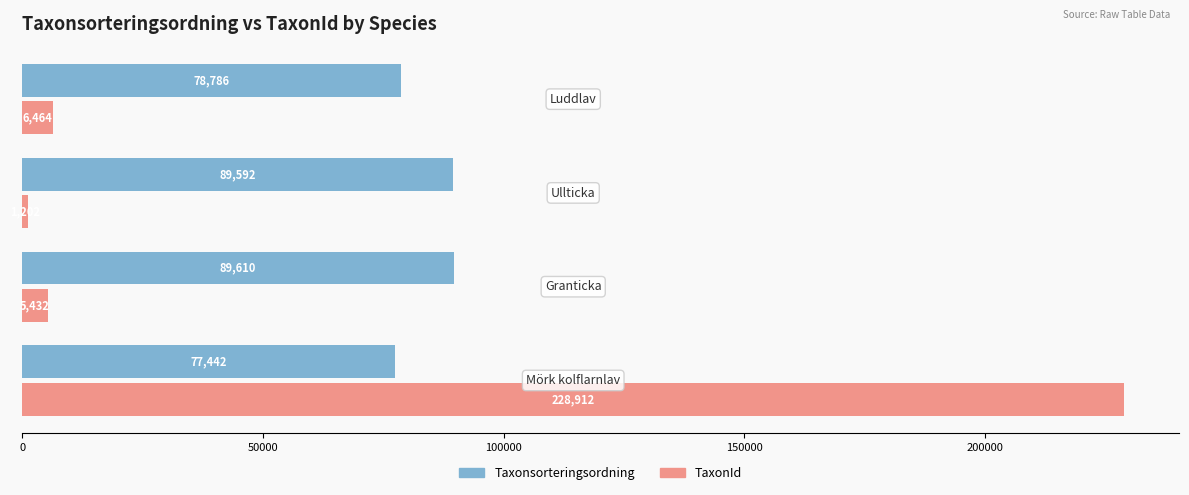

How many data points does each series have?

4